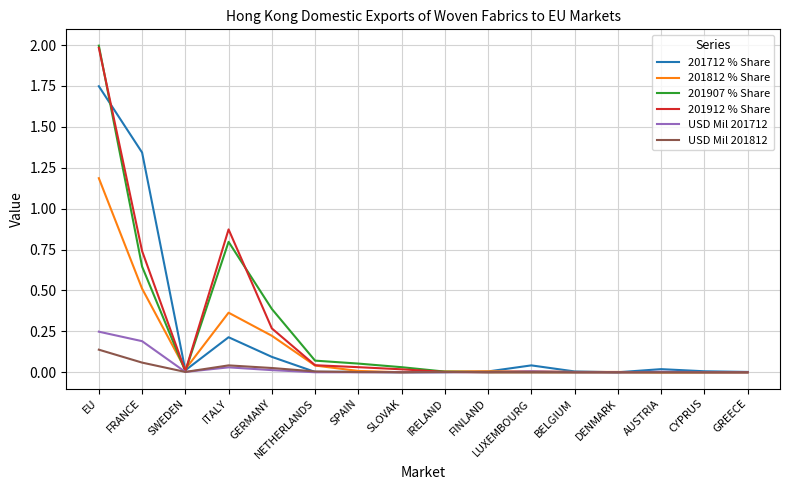

What is the greatest value displayed?

2.0